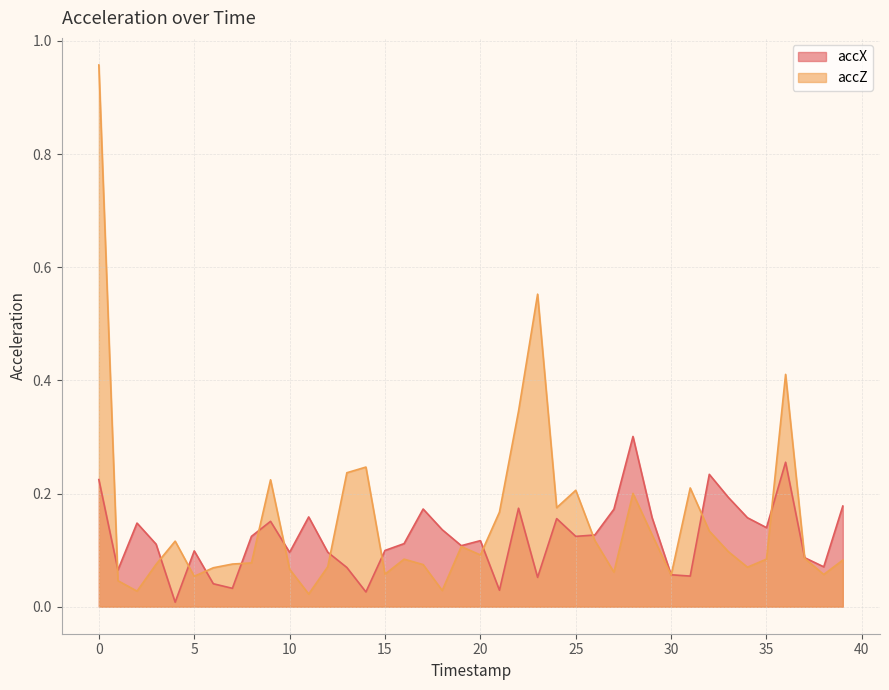

What is the difference between the second highest and minimum values in the accX series?

0.2